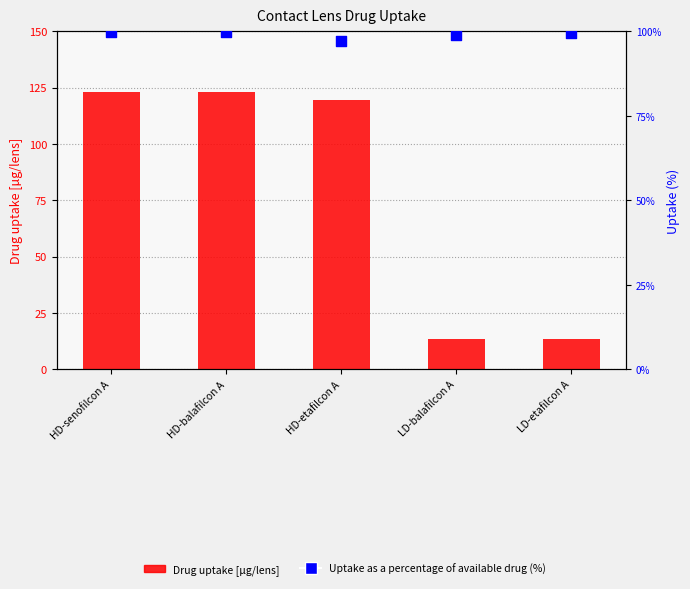

At which category is the sum across all series the highest?

HD-senofilcon A